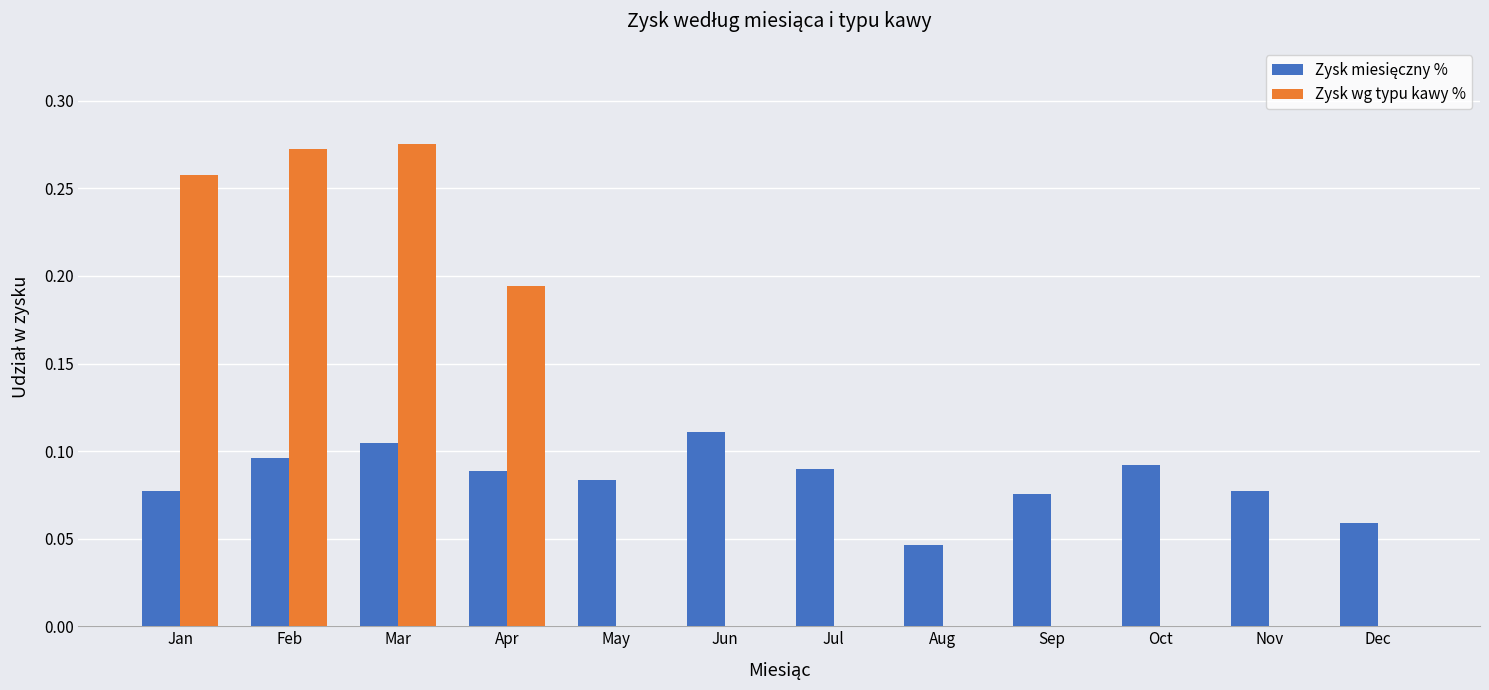

The Zysk wg typu kawy % series shows 0.0 at Oct. True or false?

True